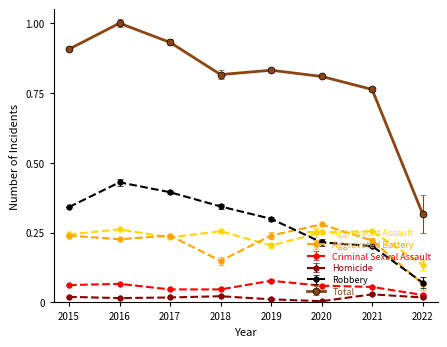

What is the greatest value displayed?

1.0